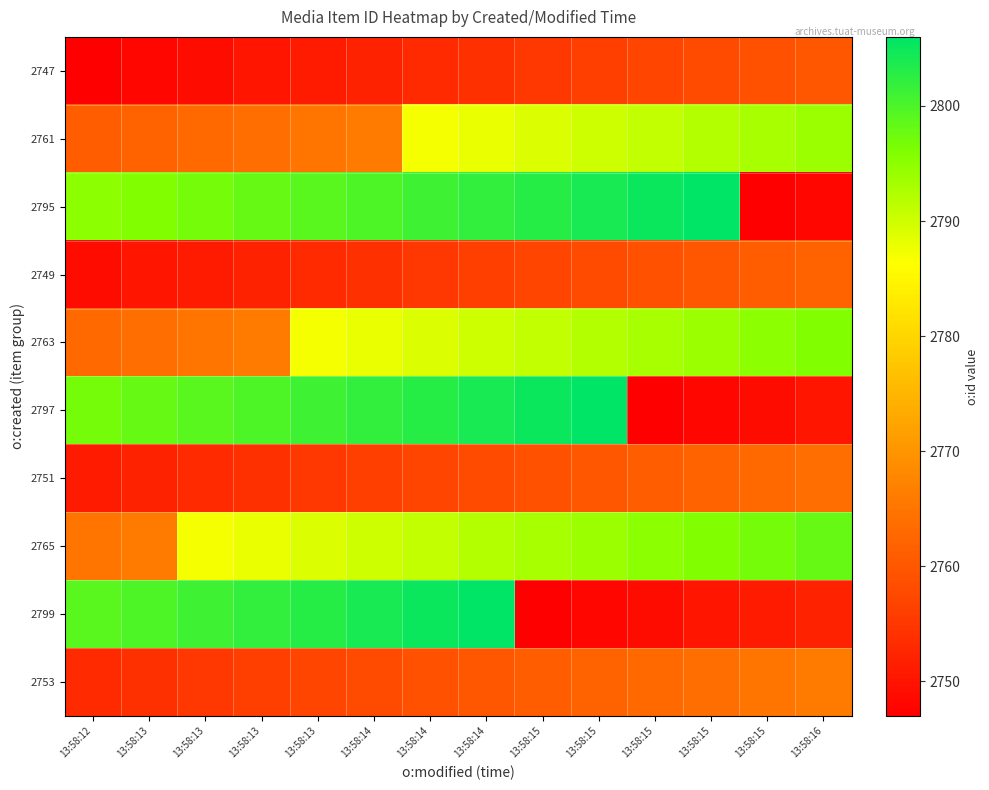

Which series has the largest range (max minus min)?

2795